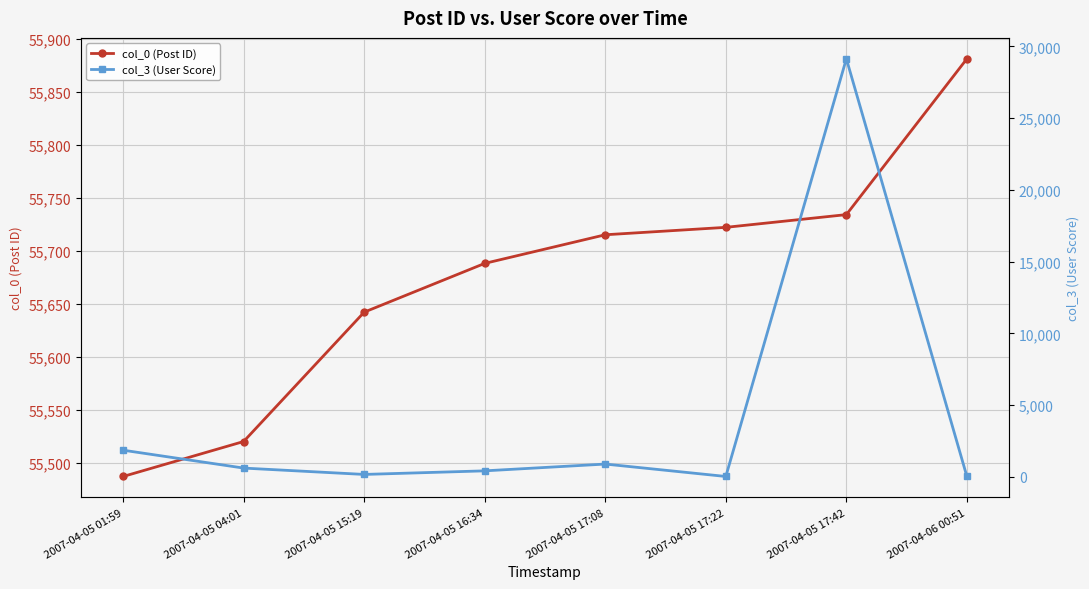

What is the greatest value displayed?

55881